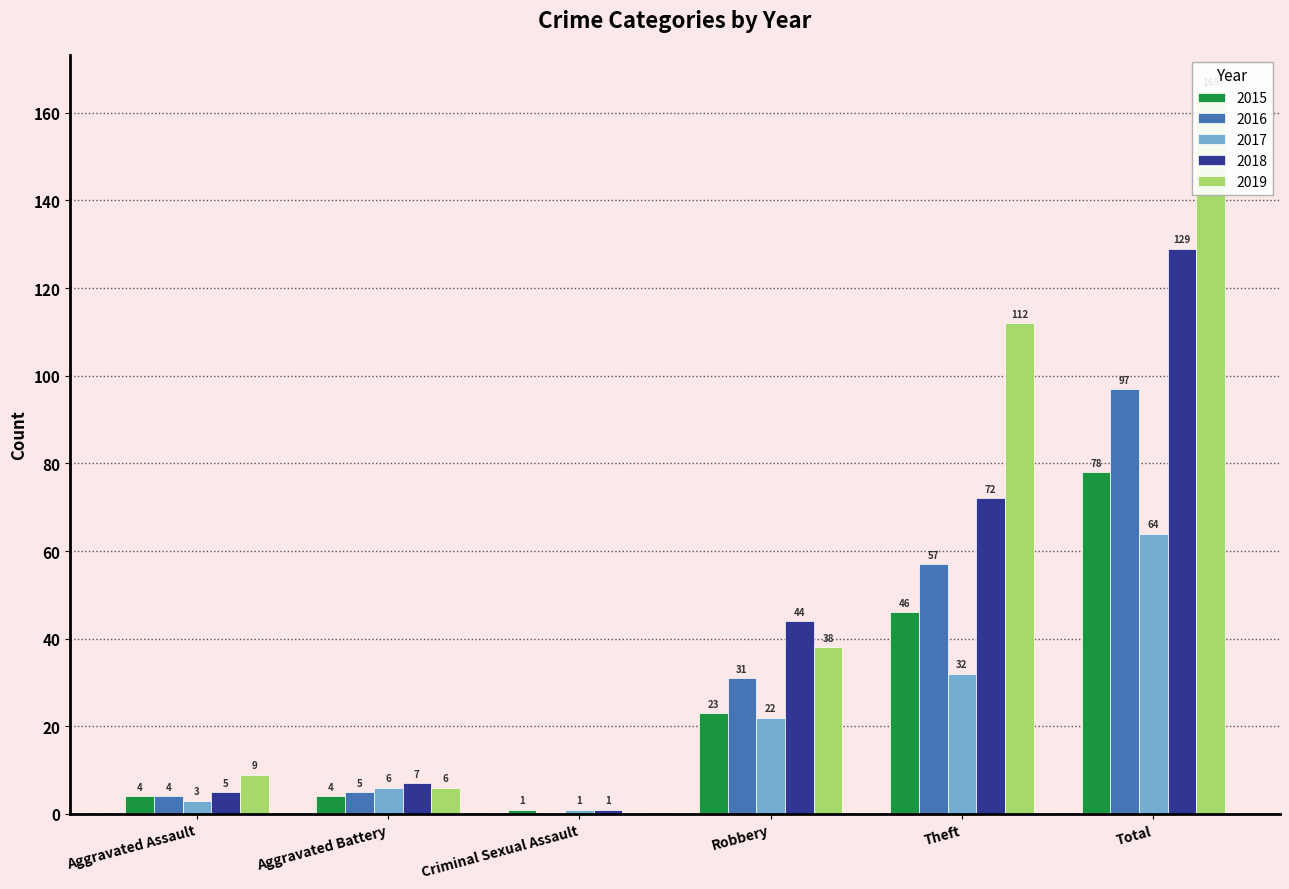

What value does the 2015 series have at Aggravated Battery?

4